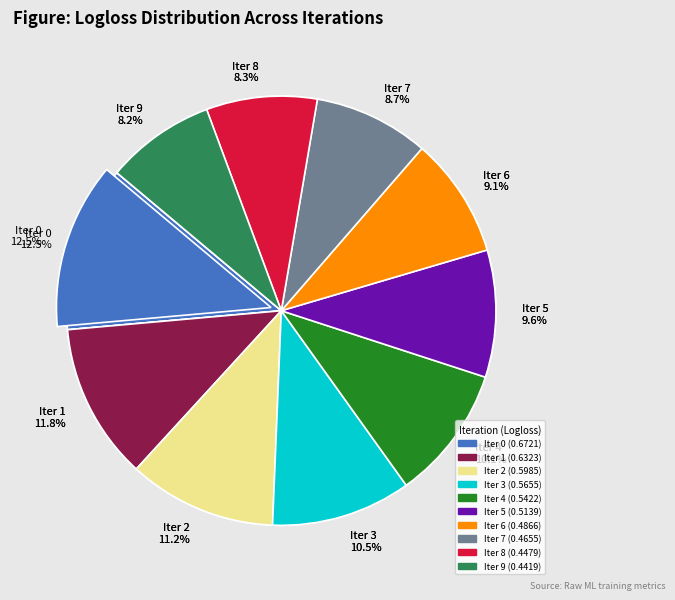

Is there any slice that represents more than half of the pie?

No